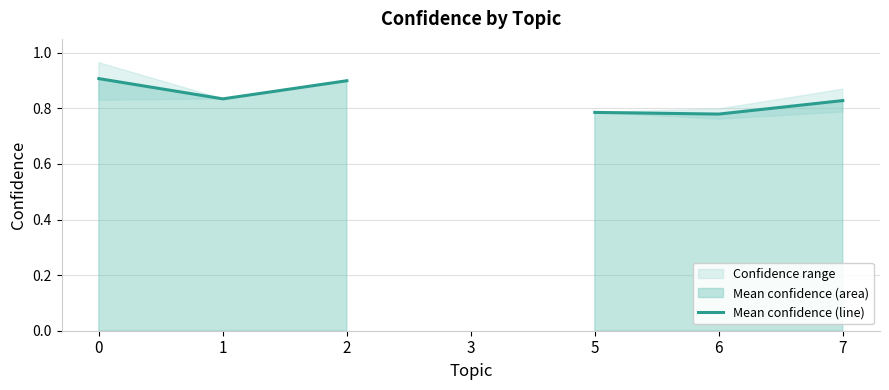

Read the value at 7.

0.8